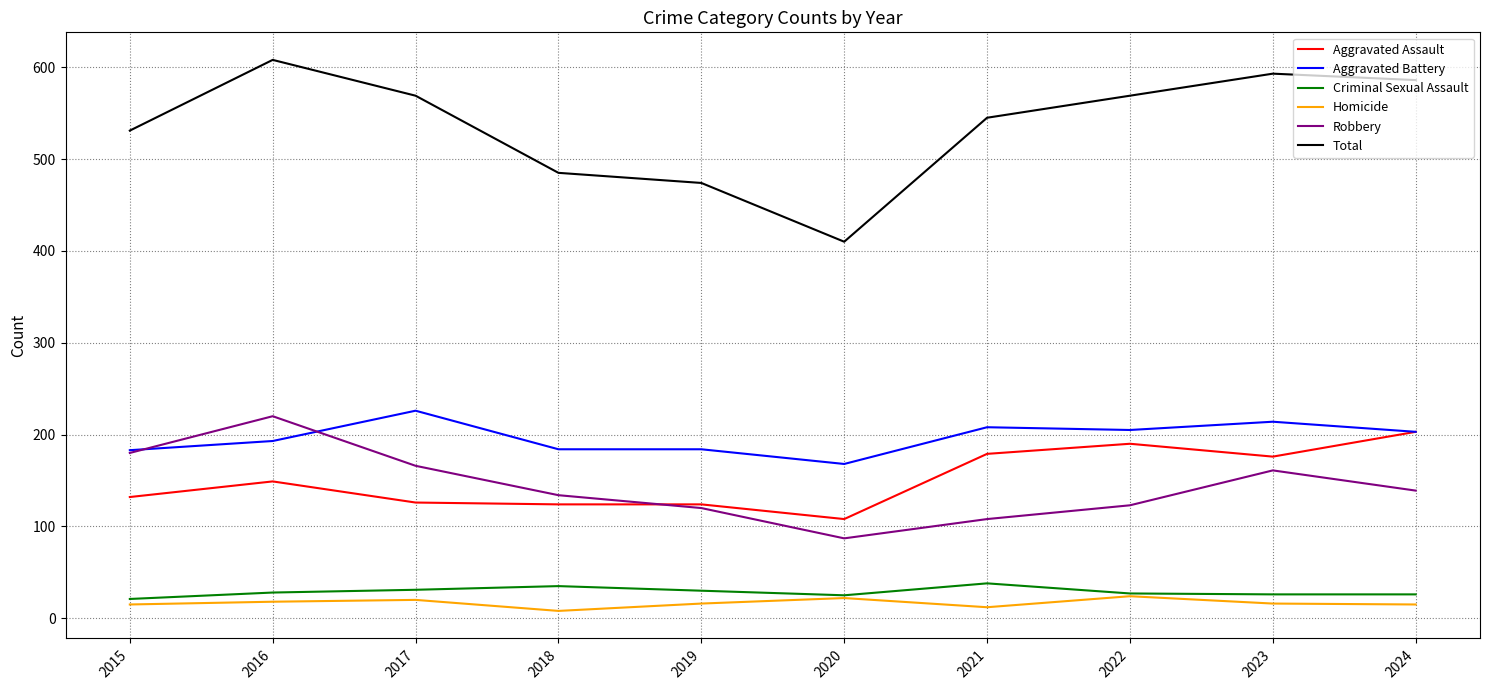

True or false: Total has more than 0 points higher than both neighbors.

True